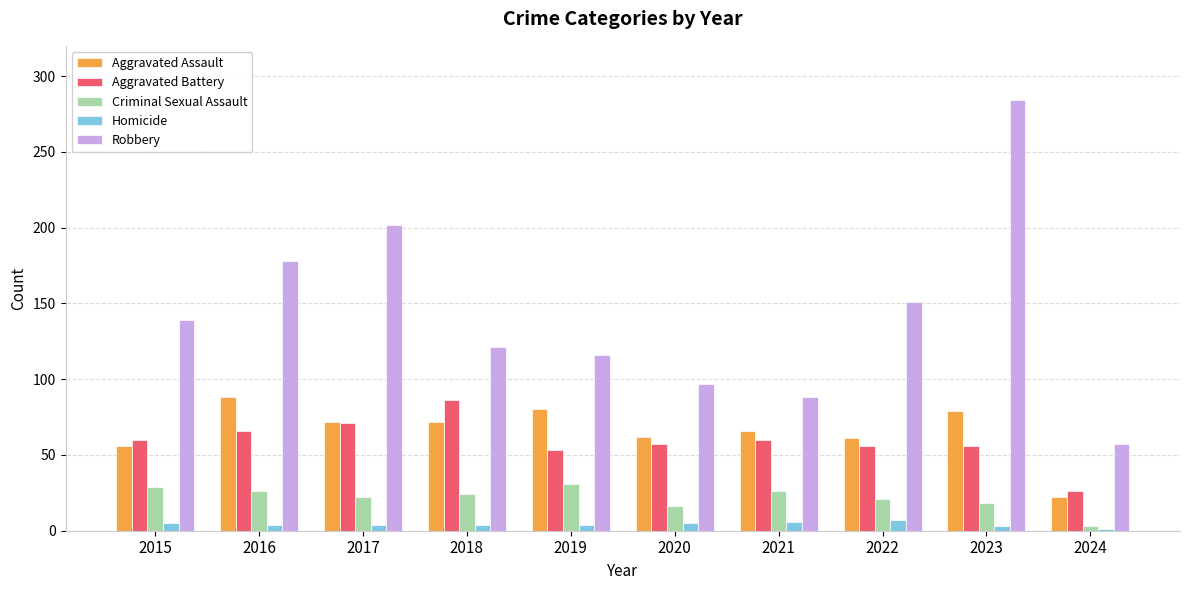

What are all the series names shown in the legend?

Aggravated Assault, Aggravated Battery, Criminal Sexual Assault, Homicide, Robbery